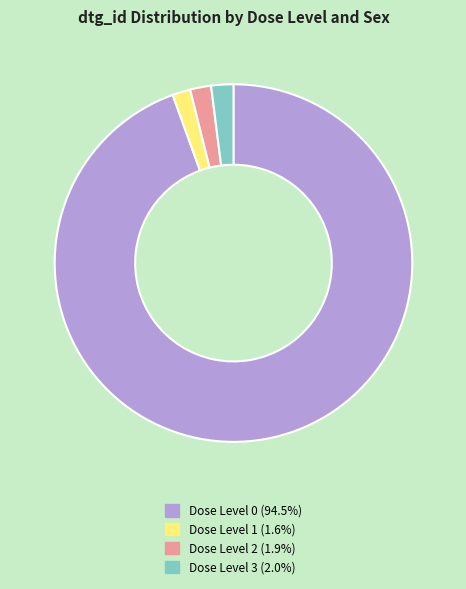

Is there any slice that represents more than half of the pie?

Yes